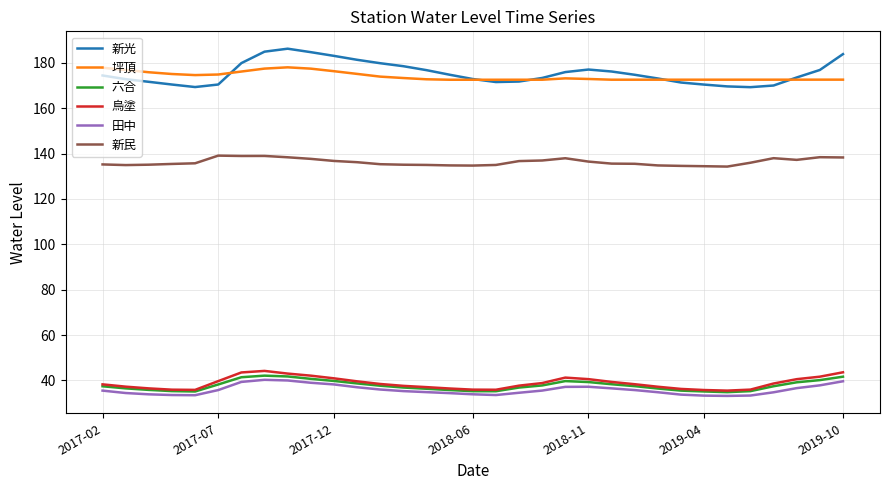

True or false: 新民 and 新光 intersect in this chart.

False